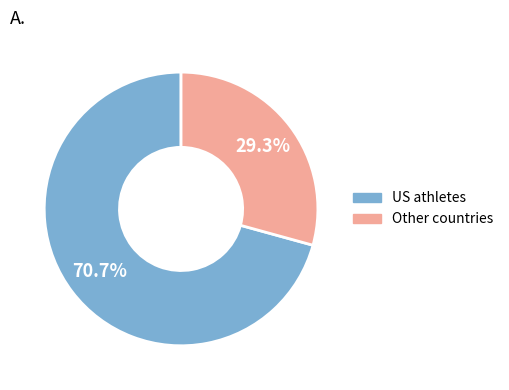

To the nearest percent, what is the average slice percentage?

50%